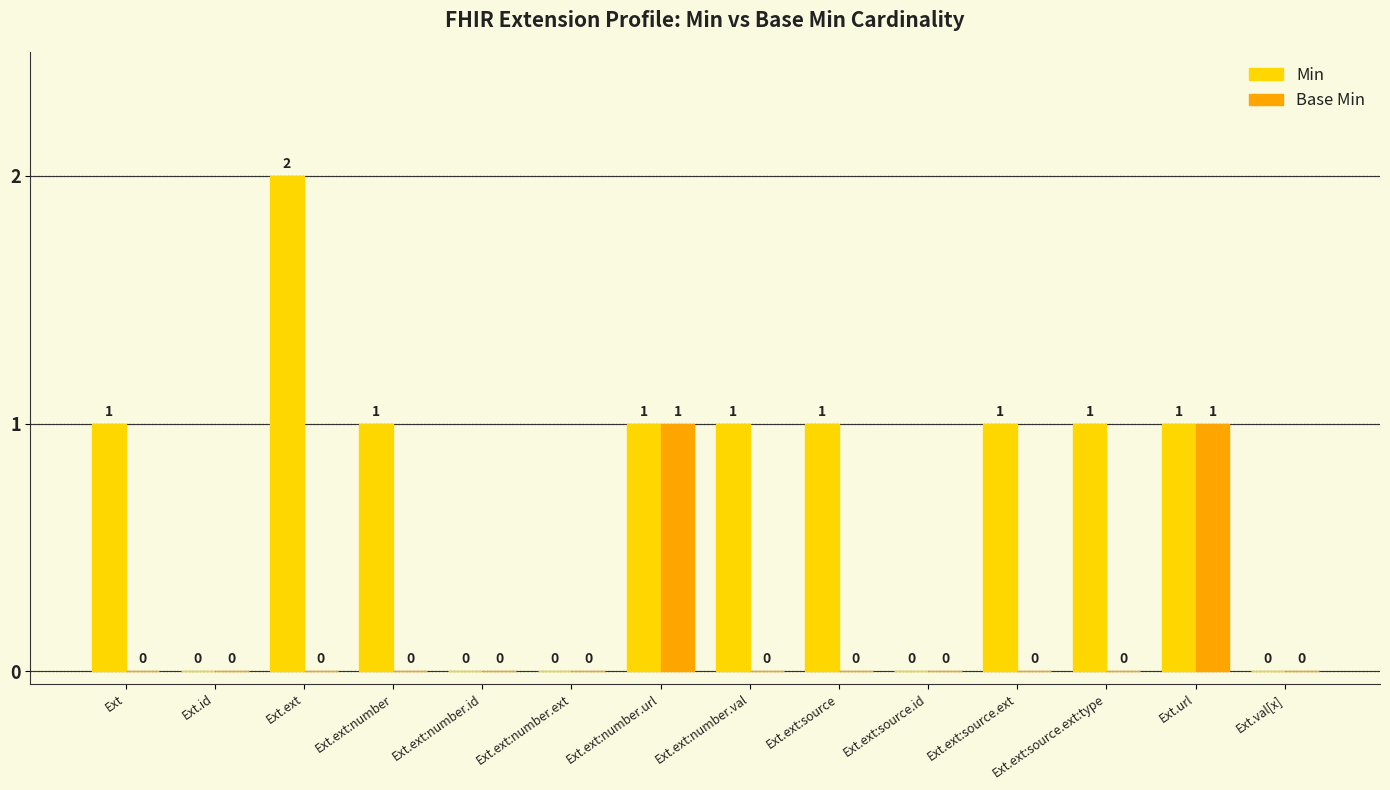

The Base Min series shows 0 at Ext.ext:number.id. True or false?

True